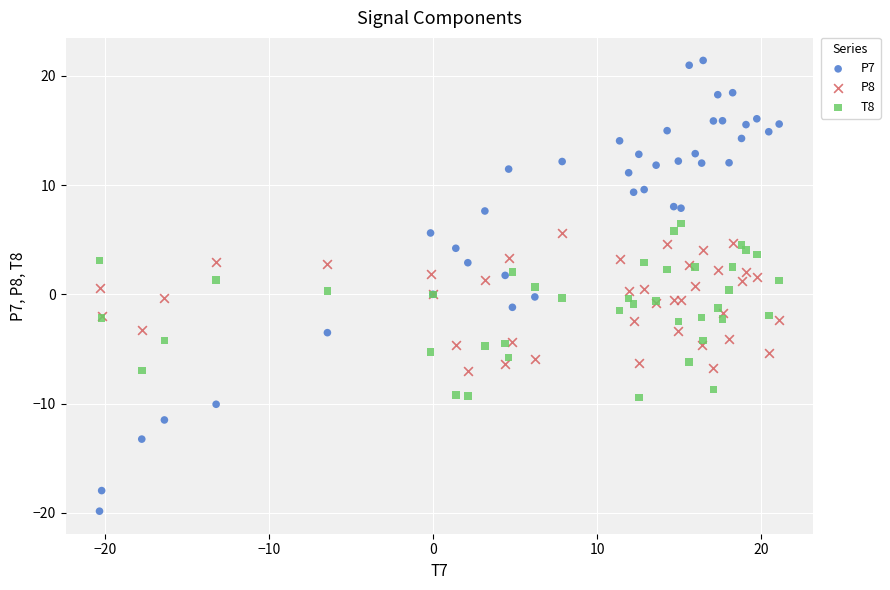

Which series reaches the minimum Y coordinate?

P7